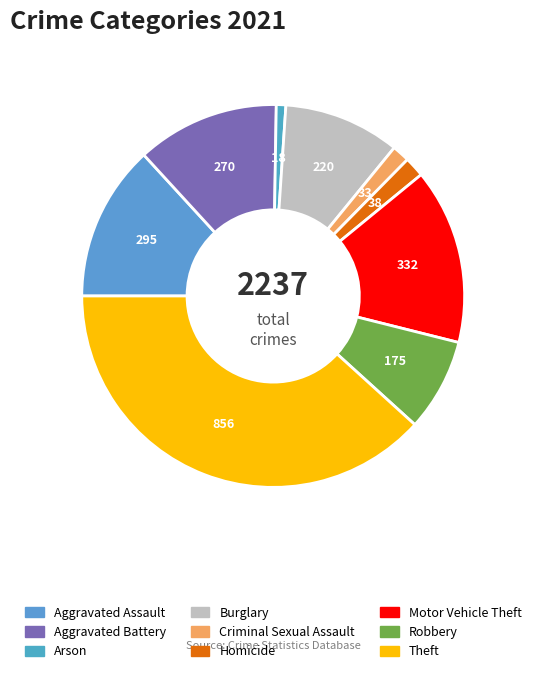

Count the number of slices in the pie.

9